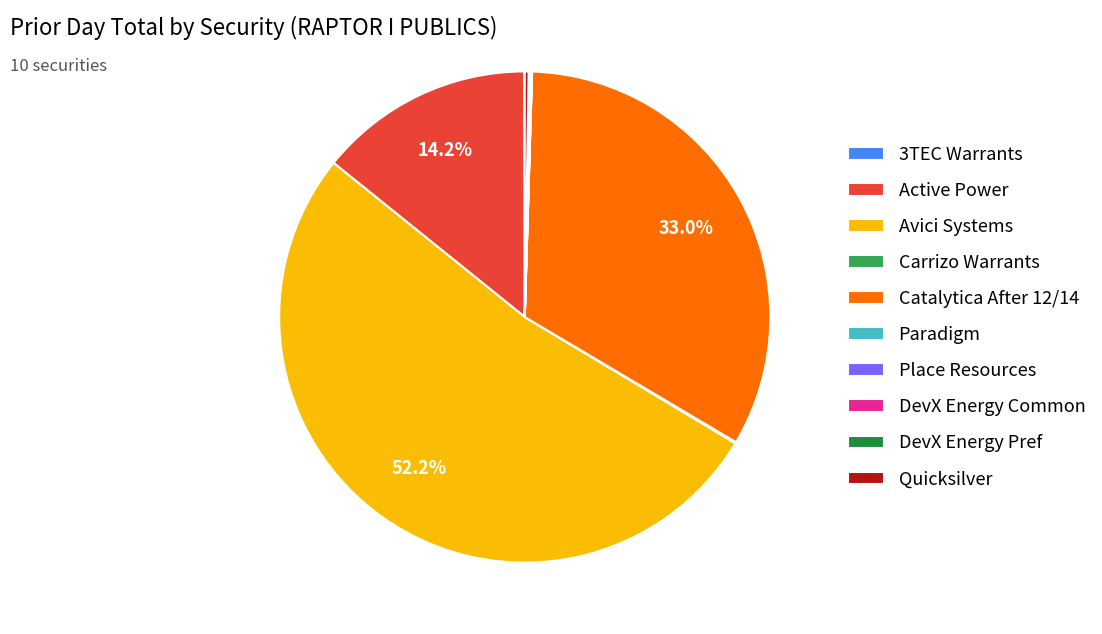

Which slice is the largest?

Avici Systems